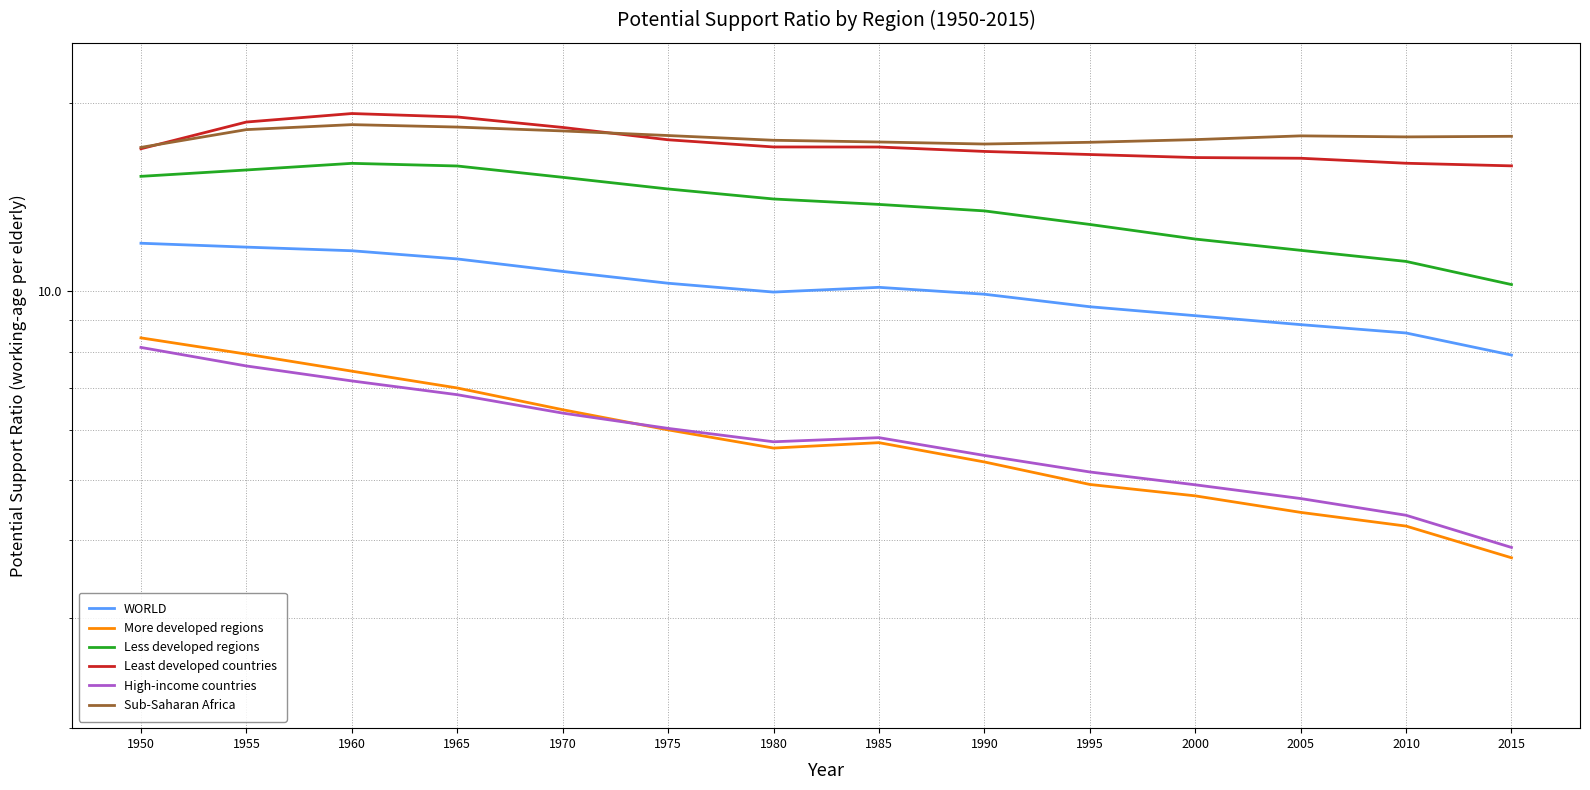

True or false: More developed regions and Less developed regions intersect in this chart.

False